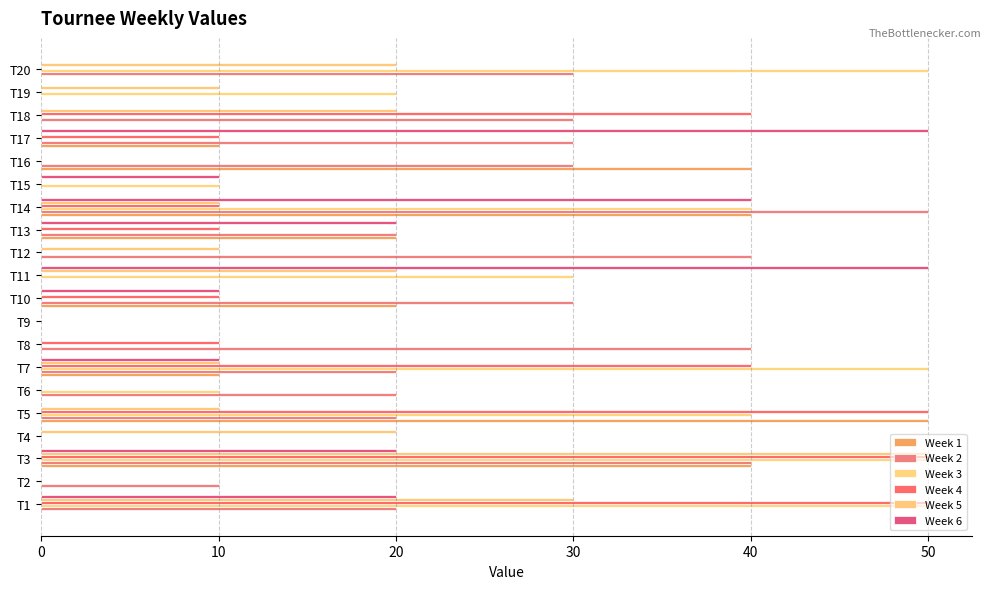

Count the number of categories in the chart.

20